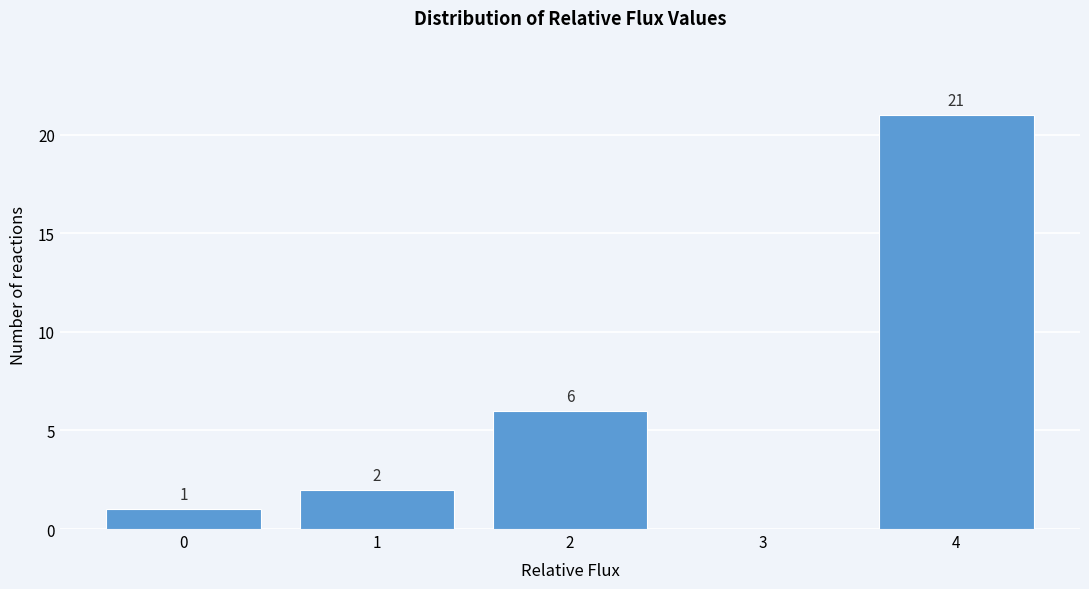

Reading left to right, what are all the values shown in this chart?

0=1	1=2	2=6	3=0	4=21